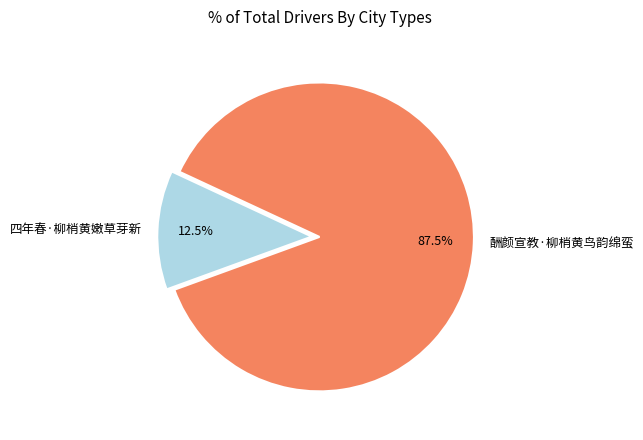

What percentage do 酬颜宣教·柳梢黄鸟韵绵蛮 and 四年春·柳梢黄嫩草芽新 together represent?

100.0%